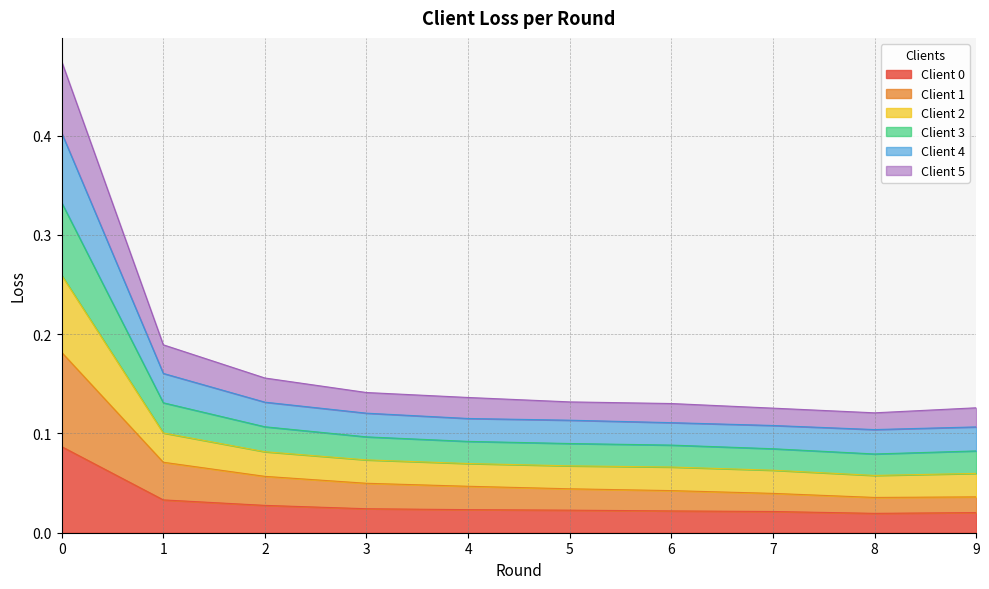

At how many categories does at least one series exceed 0?

10